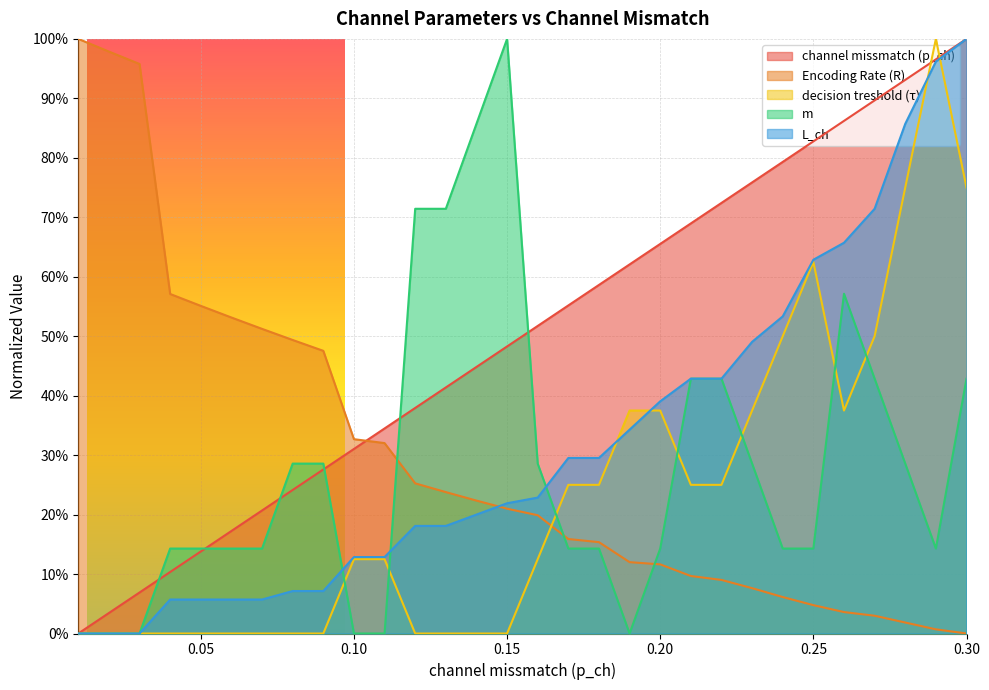

At which label is Encoding Rate (R) closest to 0?

0.3